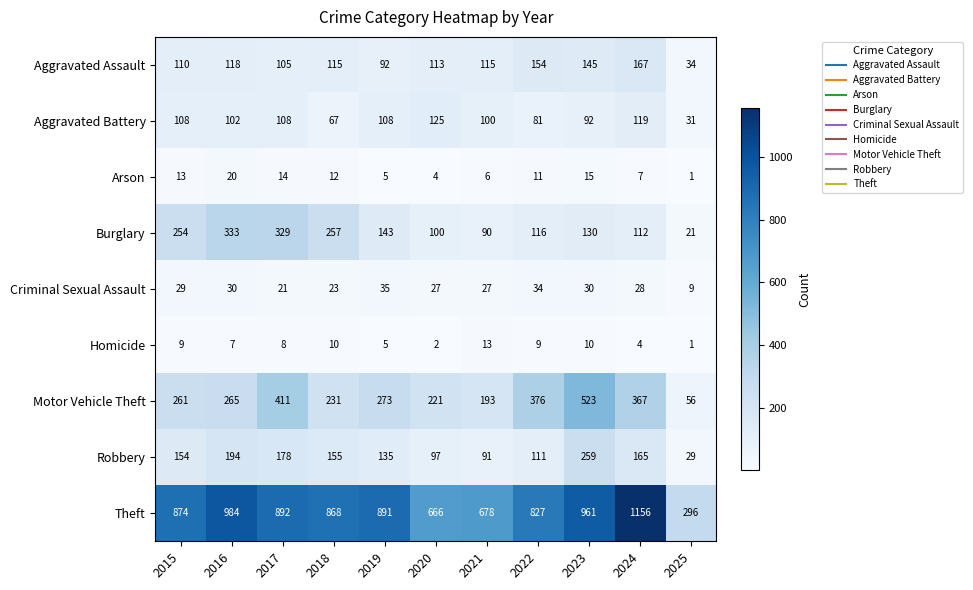

What is the spread (max minus min) of values at 2024?

1152